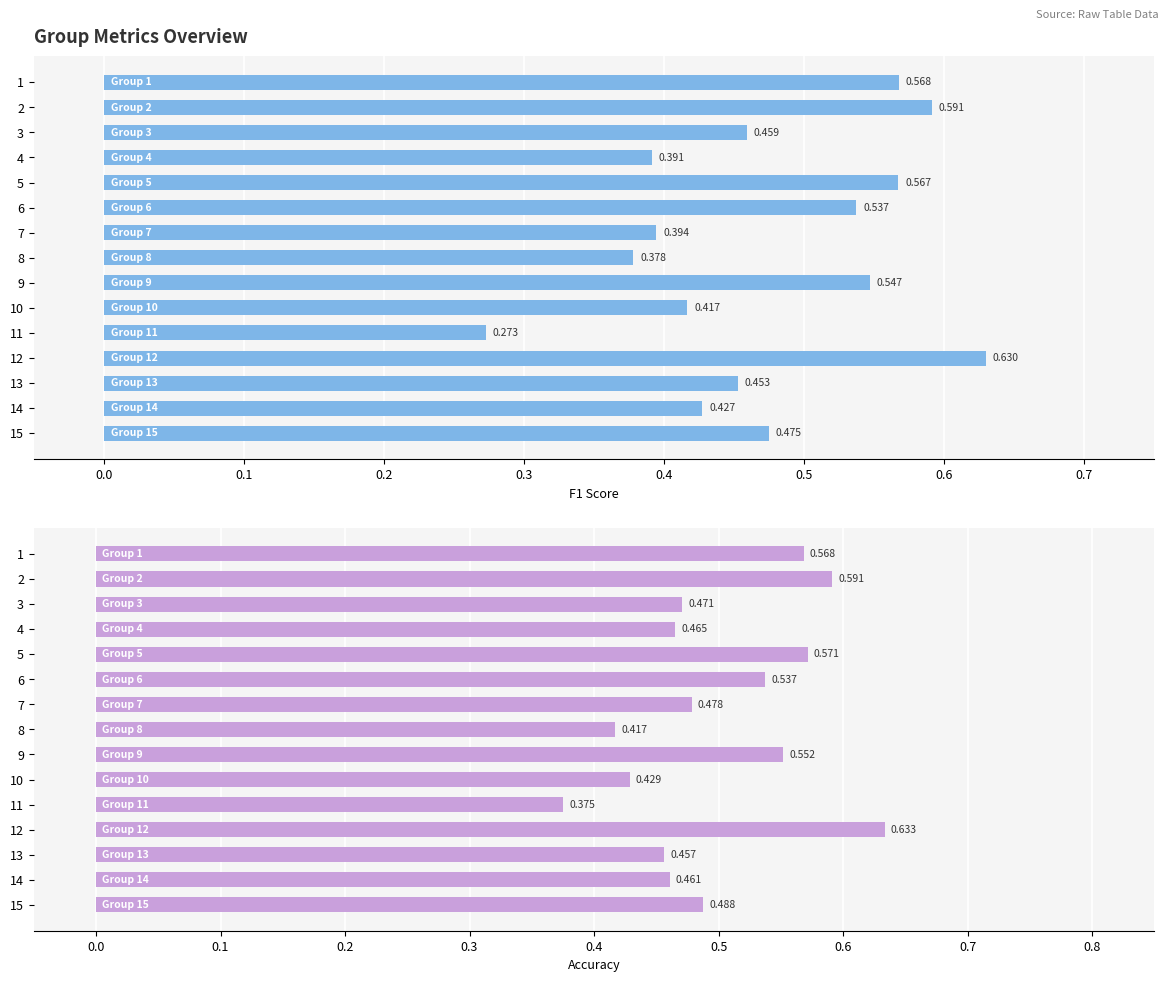

Which series has the largest total across all categories?

accuracy